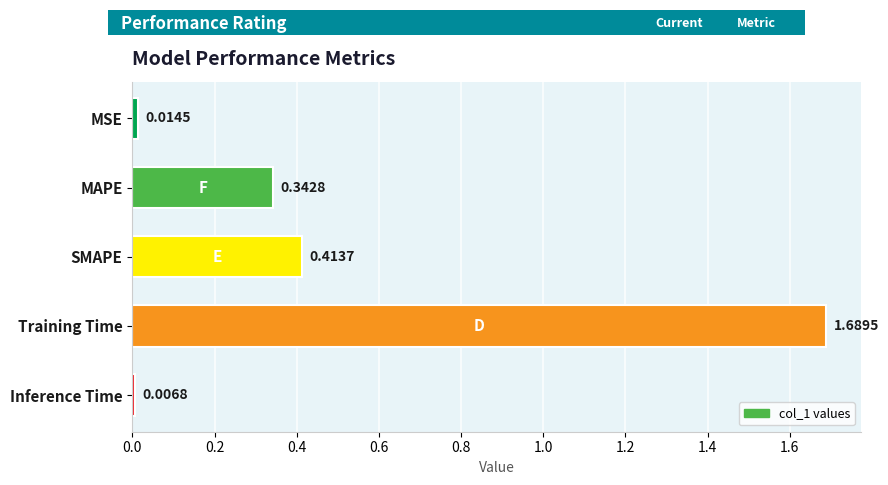

What is the sum of all values?

2.5